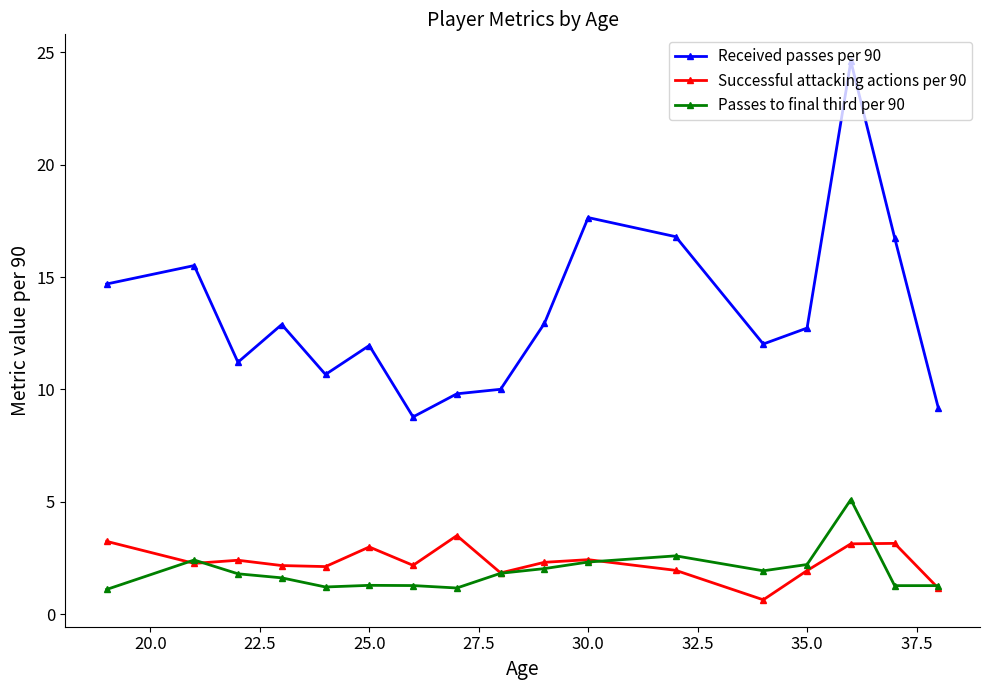

At how many categories does at least one series exceed 16?

4